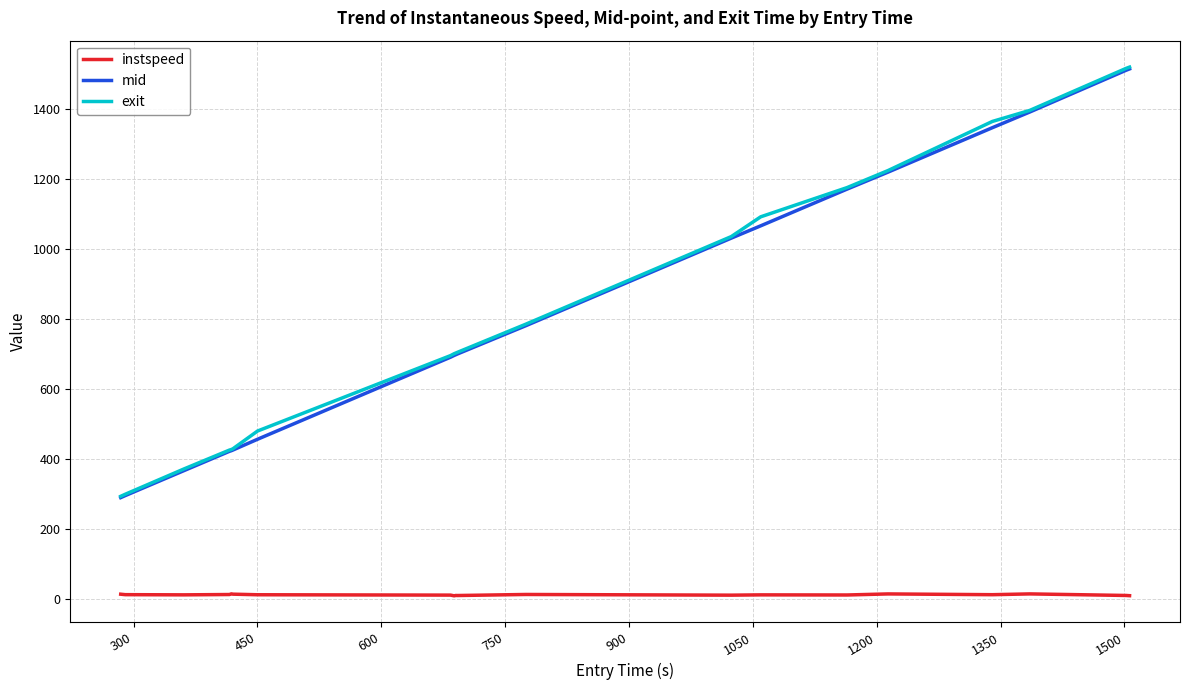

True or false: instspeed and mid intersect in this chart.

False